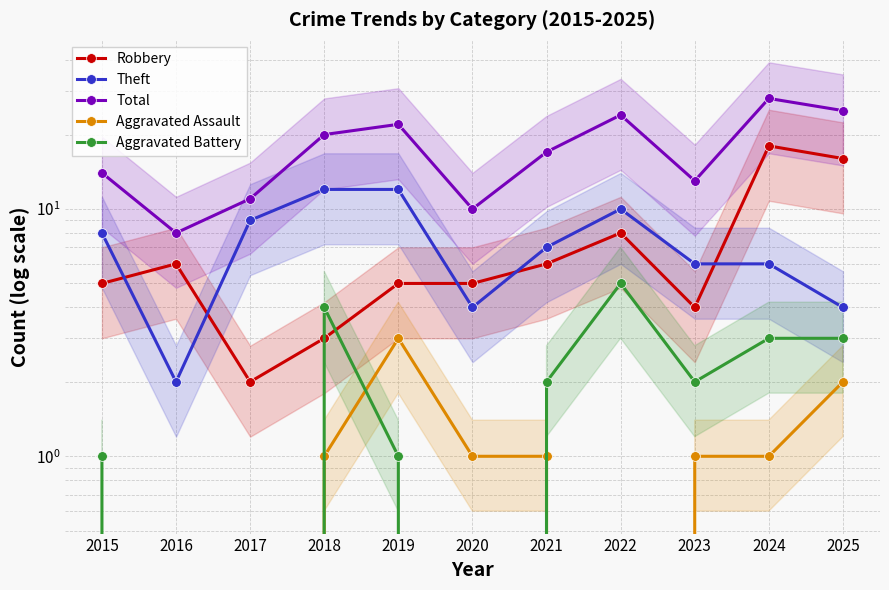

Count the number of categories in the chart.

11